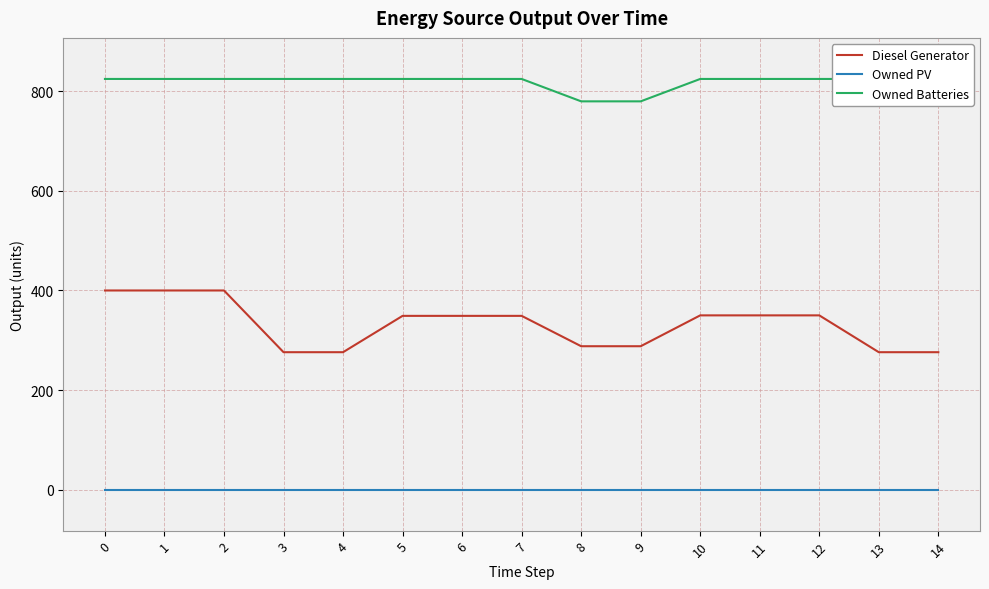

What is the lowest value of the Diesel Generator series?

276